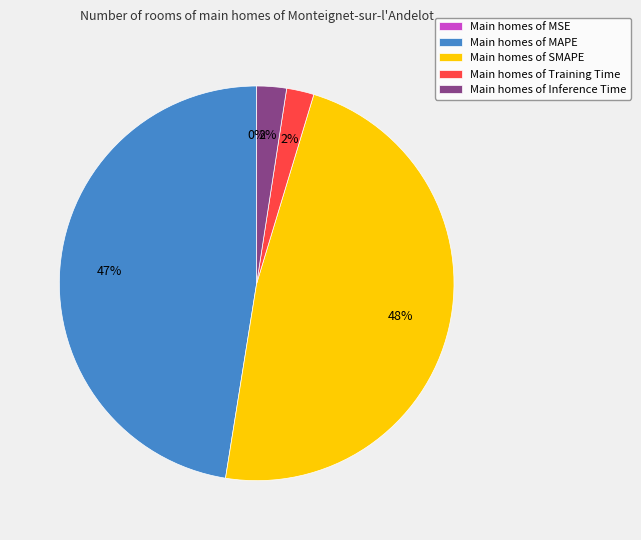

Is there any slice that represents more than half of the pie?

No